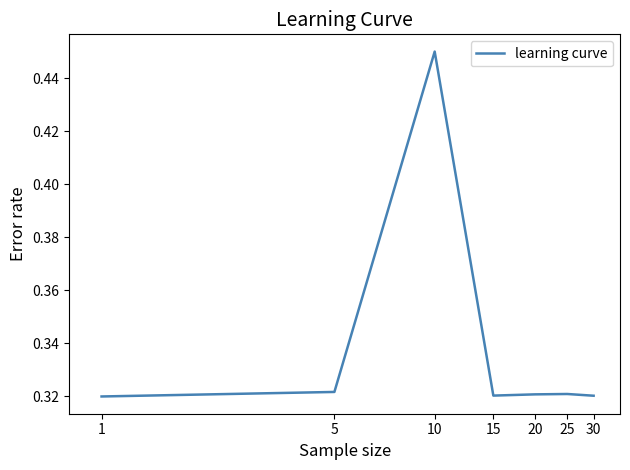

True or false: the data has more than 2 interior local peaks.

False